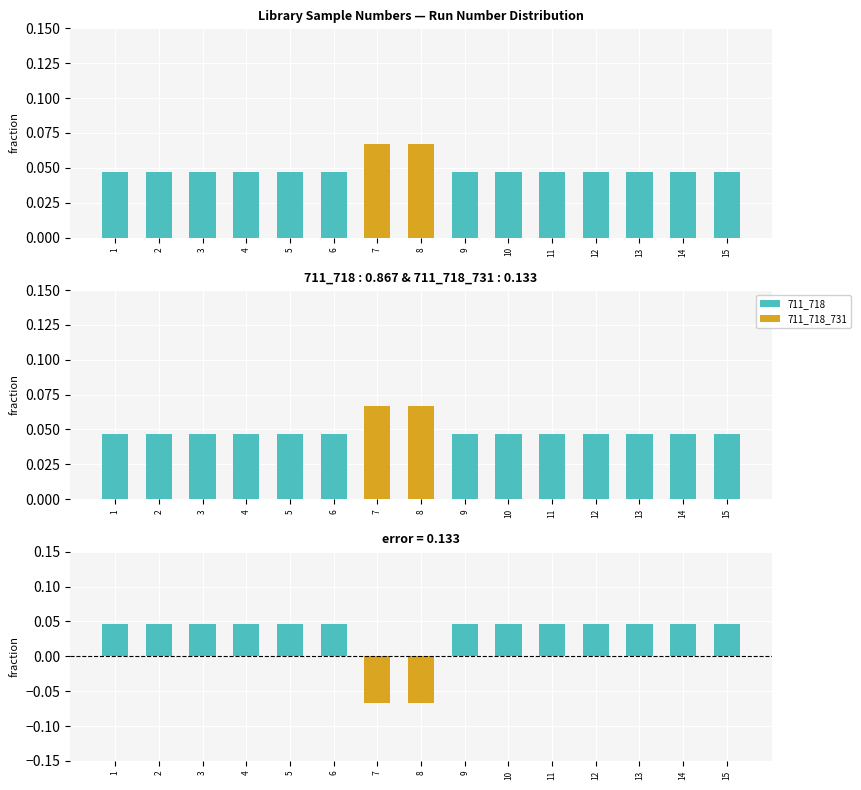

How many categories are shown in the chart?

15